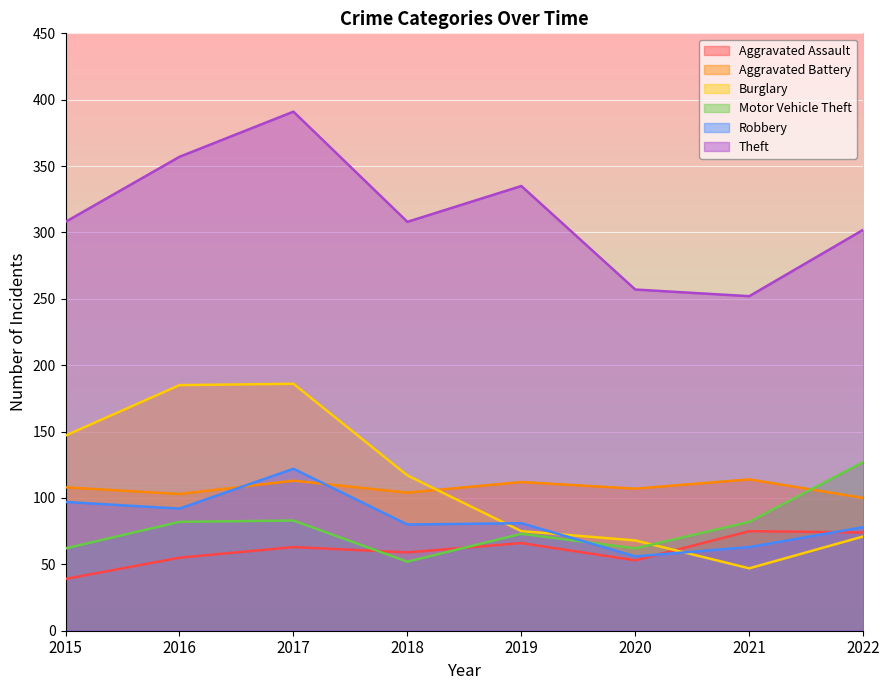

The Aggravated Assault series shows 94 at 2020. True or false?

False